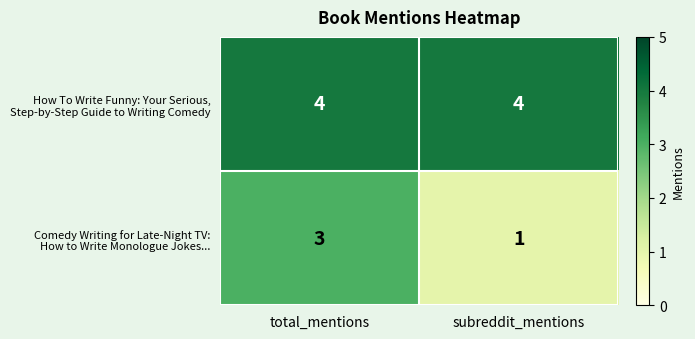

What is the total value across all series at subreddit_mentions?

5